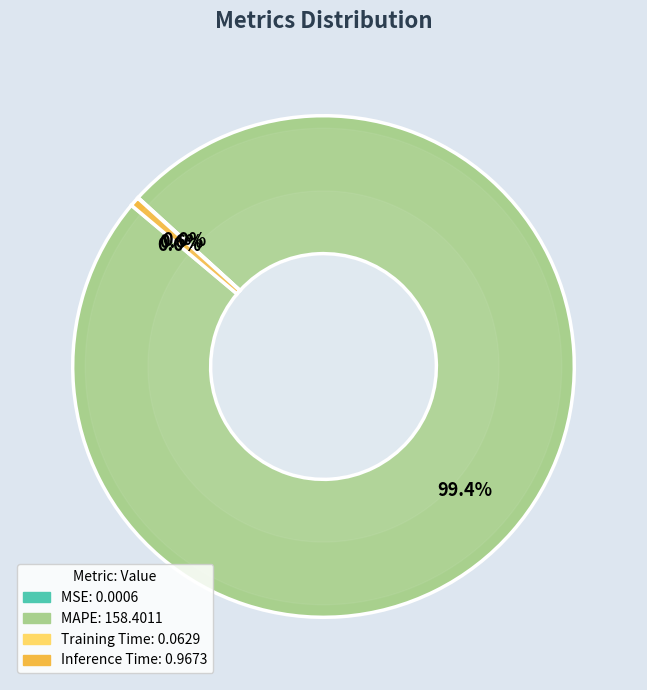

What is the largest slice in the pie chart?

MAPE